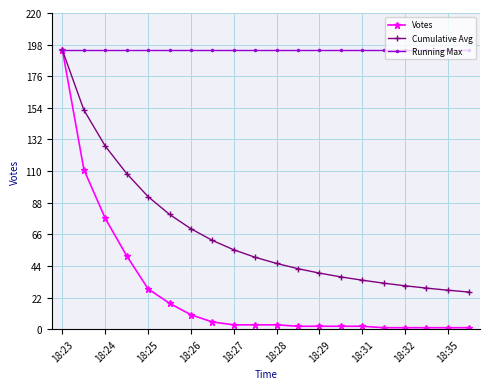

Which series has the largest range (max minus min)?

Votes